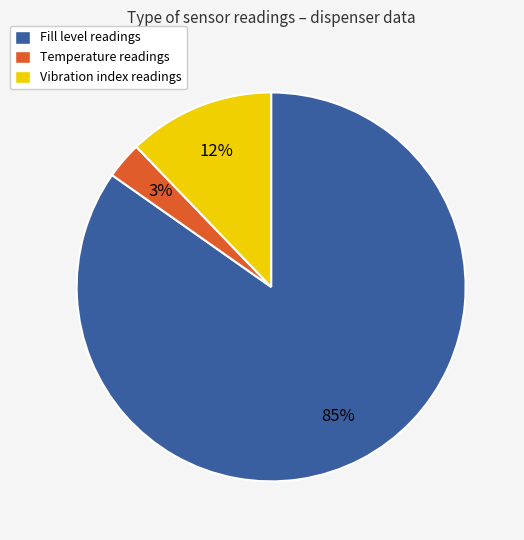

To the nearest percent, what is the difference between the Temperature readings and Fill level readings slice percentages?

82%